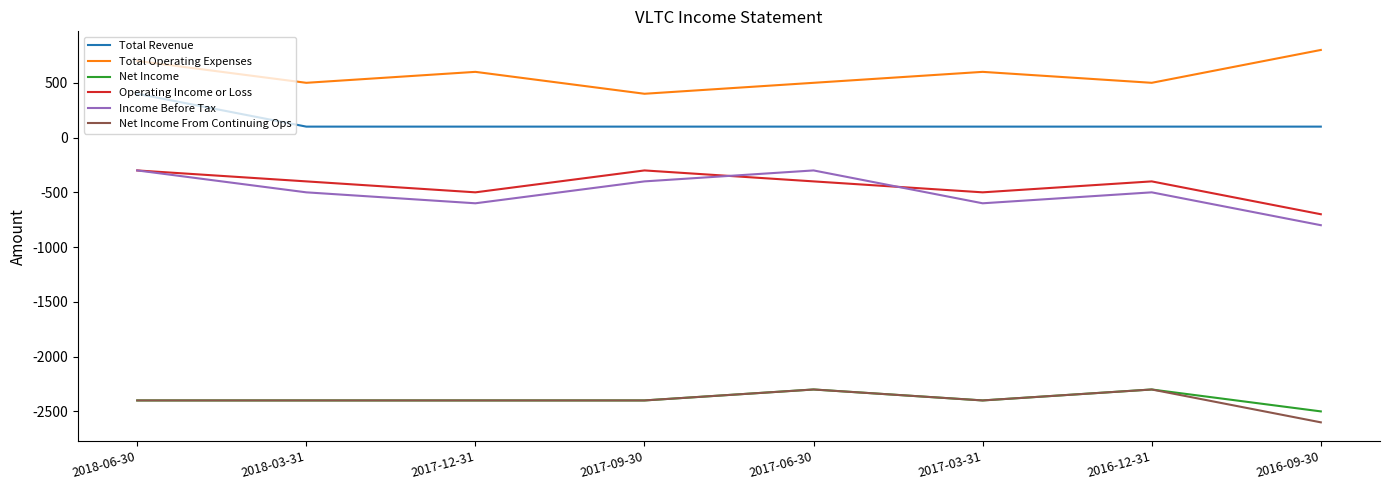

What is the difference between the highest and lowest values at 2016-12-31?

2800